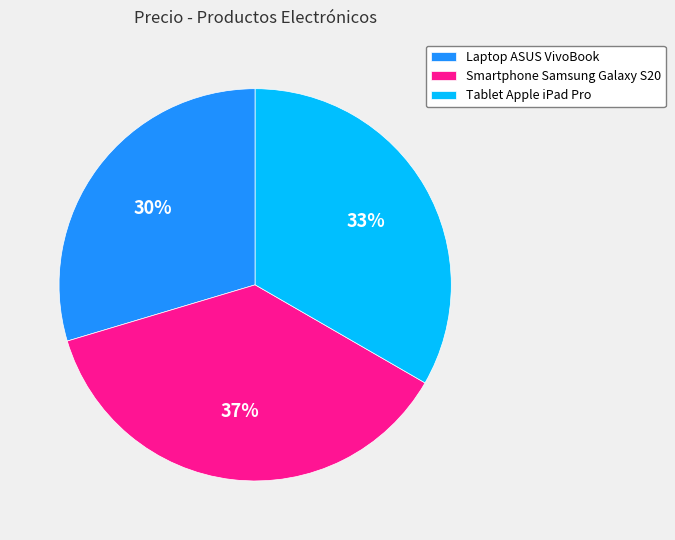

To the nearest percent, what is the average slice percentage?

33%